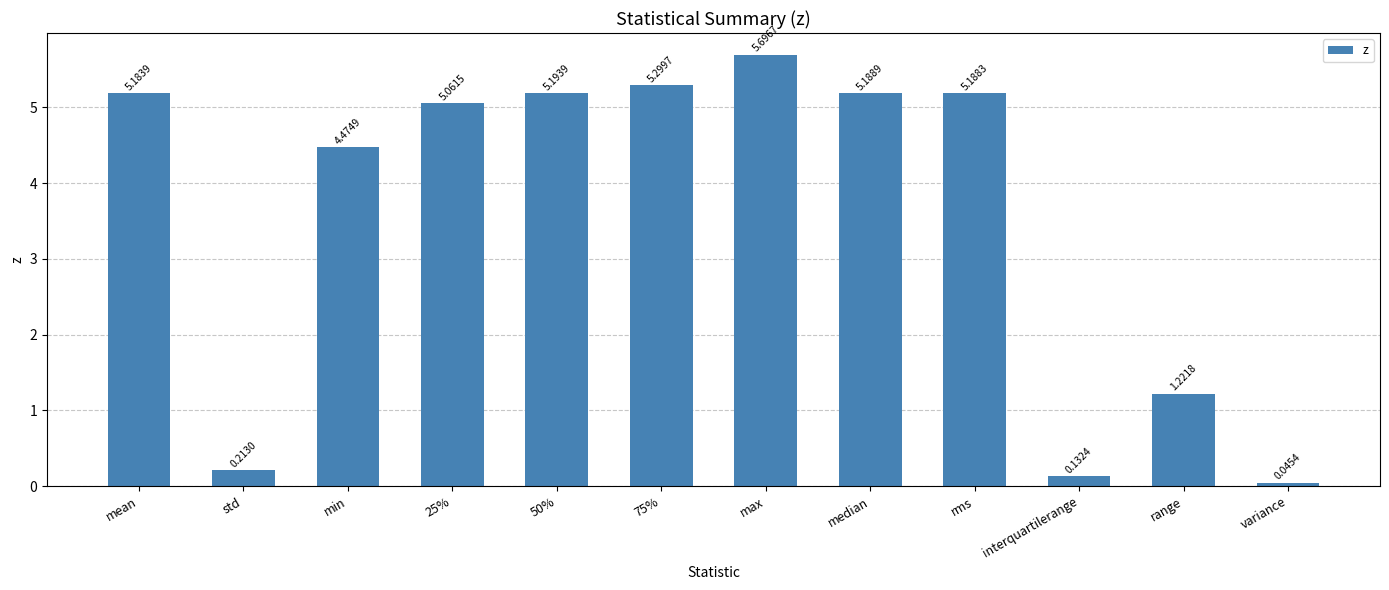

What is the average value?

3.6